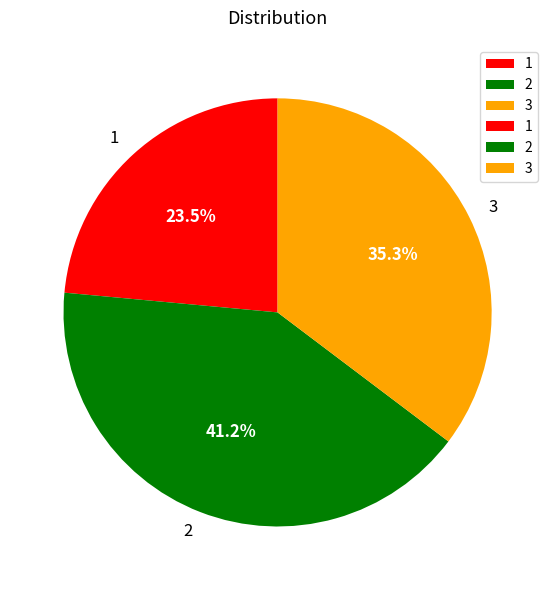

To the nearest percent, what is the average slice percentage?

33%